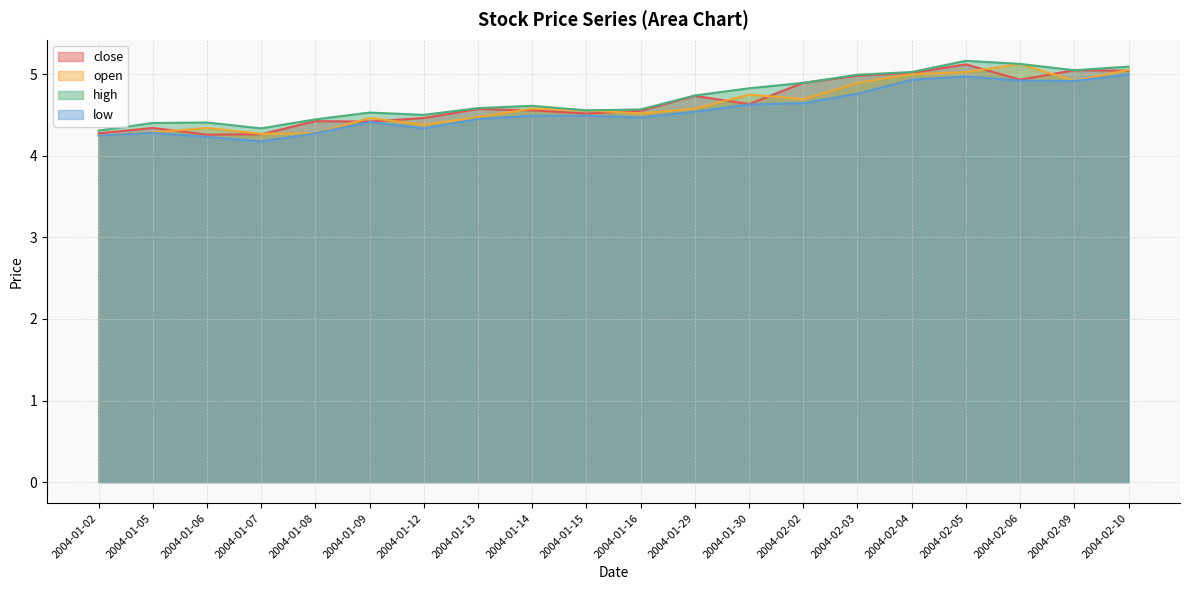

Reading left to right, what are all the values shown in this chart?

close: 4.3	4.3	4.3	4.3	4.4	4.4	4.5	4.6	4.6	4.5	4.6	4.7	4.6	4.9	5.0	5.0	5.1	4.9	5.0	5.0
open: 4.2	4.3	4.3	4.3	4.3	4.5	4.4	4.5	4.6	4.6	4.5	4.6	4.8	4.7	4.9	5.0	5.0	5.1	4.9	5.1
high: 4.3	4.4	4.4	4.3	4.4	4.5	4.5	4.6	4.6	4.6	4.6	4.7	4.8	4.9	5.0	5.0	5.2	5.1	5.0	5.1
low: 4.2	4.3	4.2	4.2	4.3	4.4	4.3	4.5	4.5	4.5	4.5	4.5	4.6	4.6	4.8	4.9	5.0	4.9	4.9	5.0